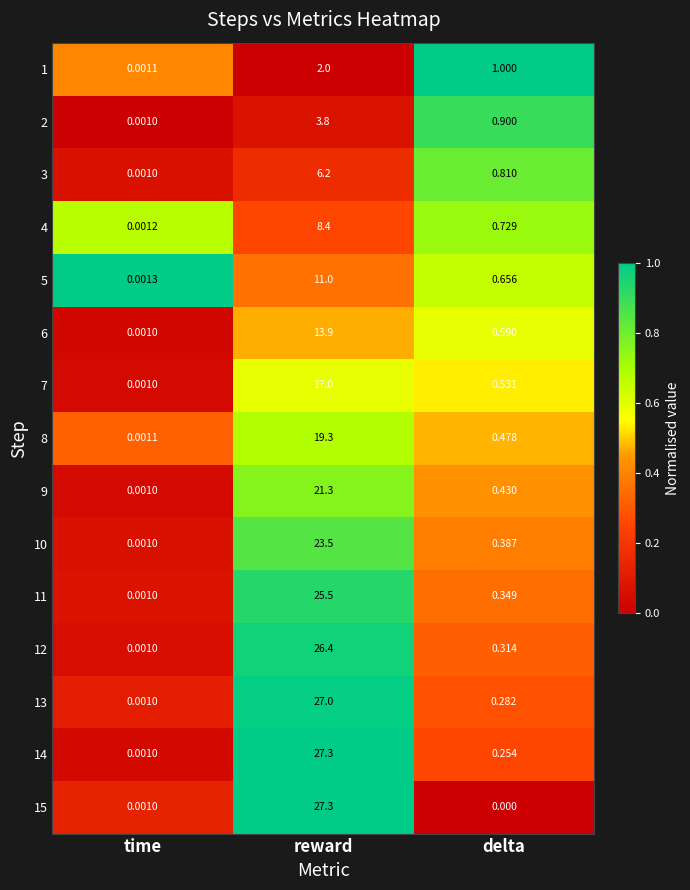

At which category does the chart reach its peak across all series?

reward